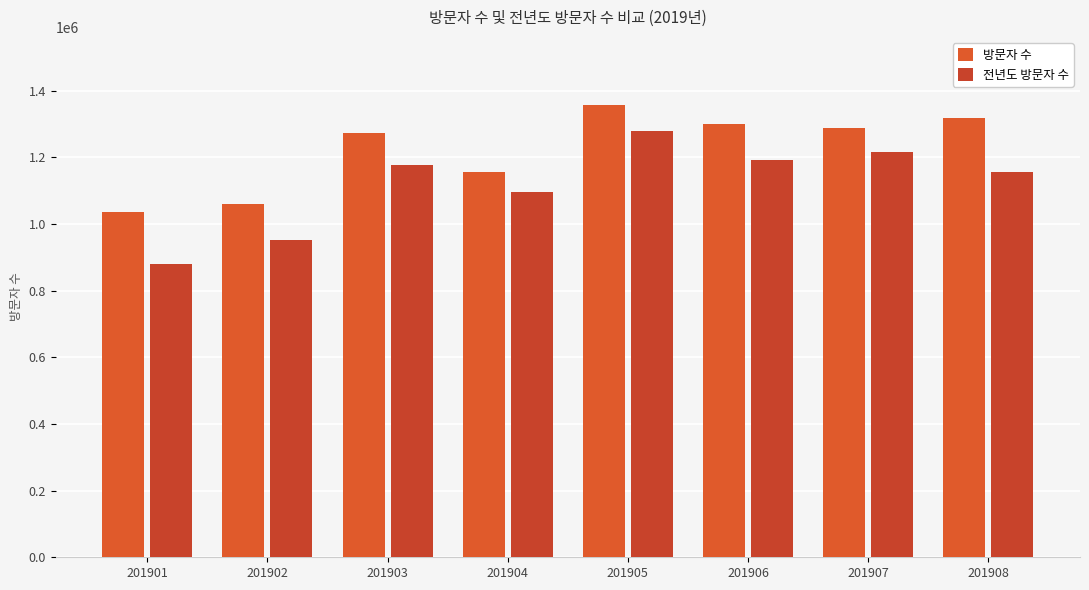

Reading left to right, extract all data points from this chart.

방문자 수: 1036589	1060291	1273576	1155022	1357657	1299379	1287648	1318879
전년도 방문자 수: 878876	951552	1176526	1094608	1280014	1193316	1215593	1155613